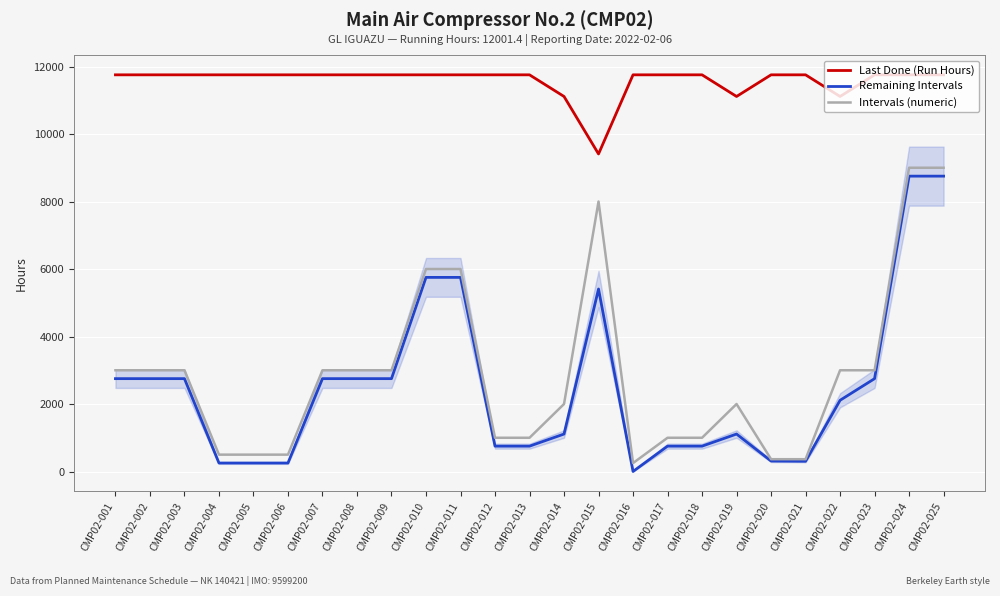

Is it true that Remaining Intervals equals 4326.0 at CMP02-002?

False